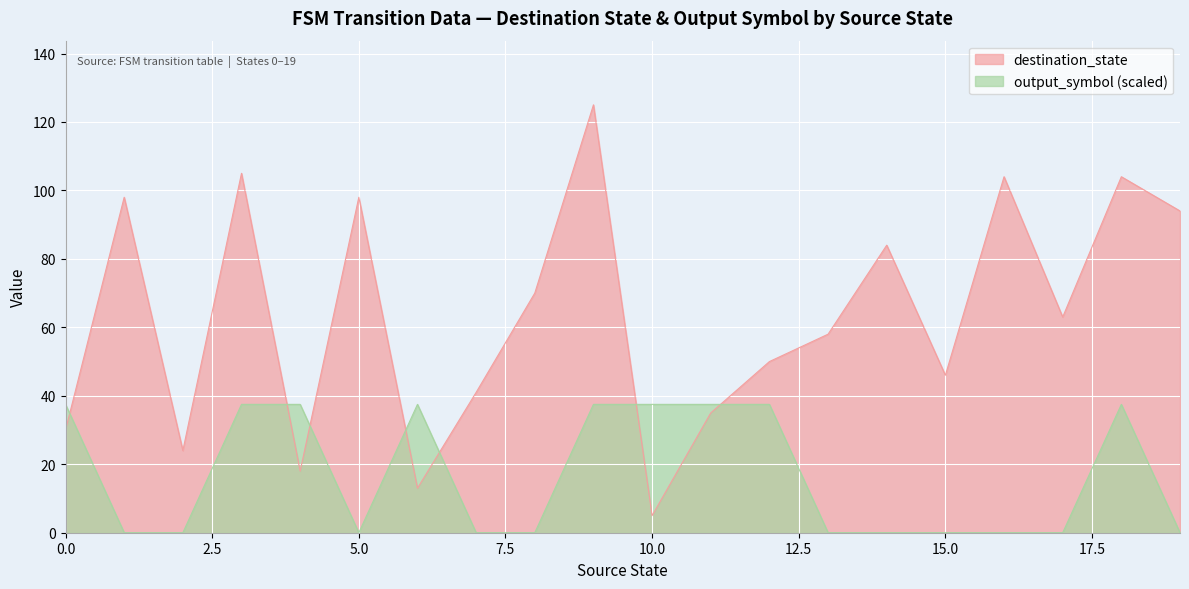

What is the value of the destination_state point at the 2nd from the left?

98.0